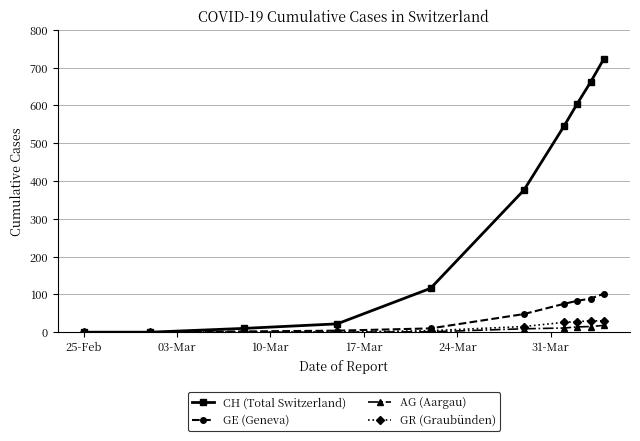

Which series has the widest spread of values?

CH (Total Switzerland)